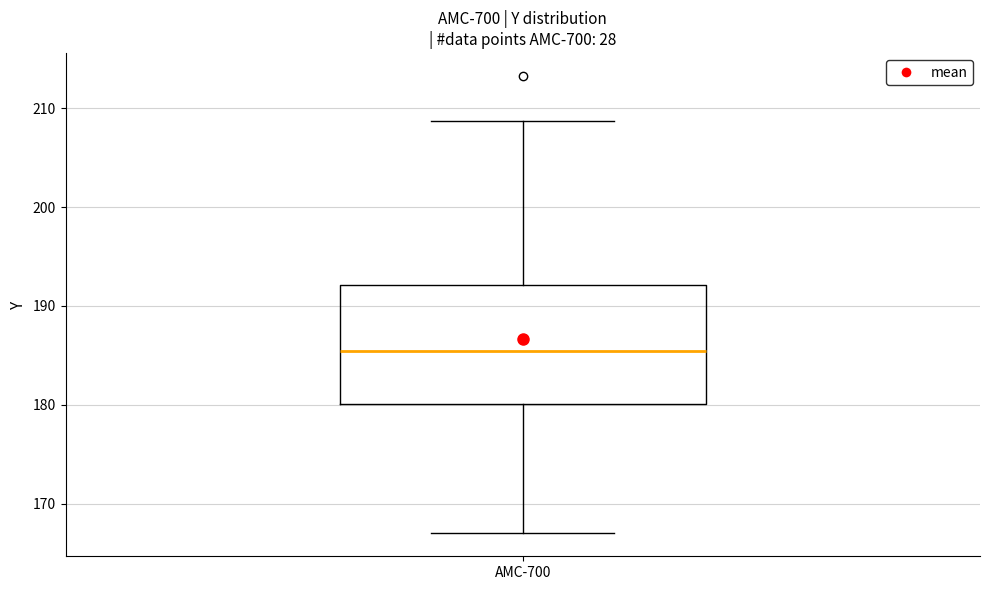

Transcribe this box plot: give where the median line is, the range the box spans, and where the two whiskers end, as read against the y-axis. The values are not printed on the chart, so give them approximately, as read against the axis.

median 185, box 180 to 192, whiskers 167 to 209